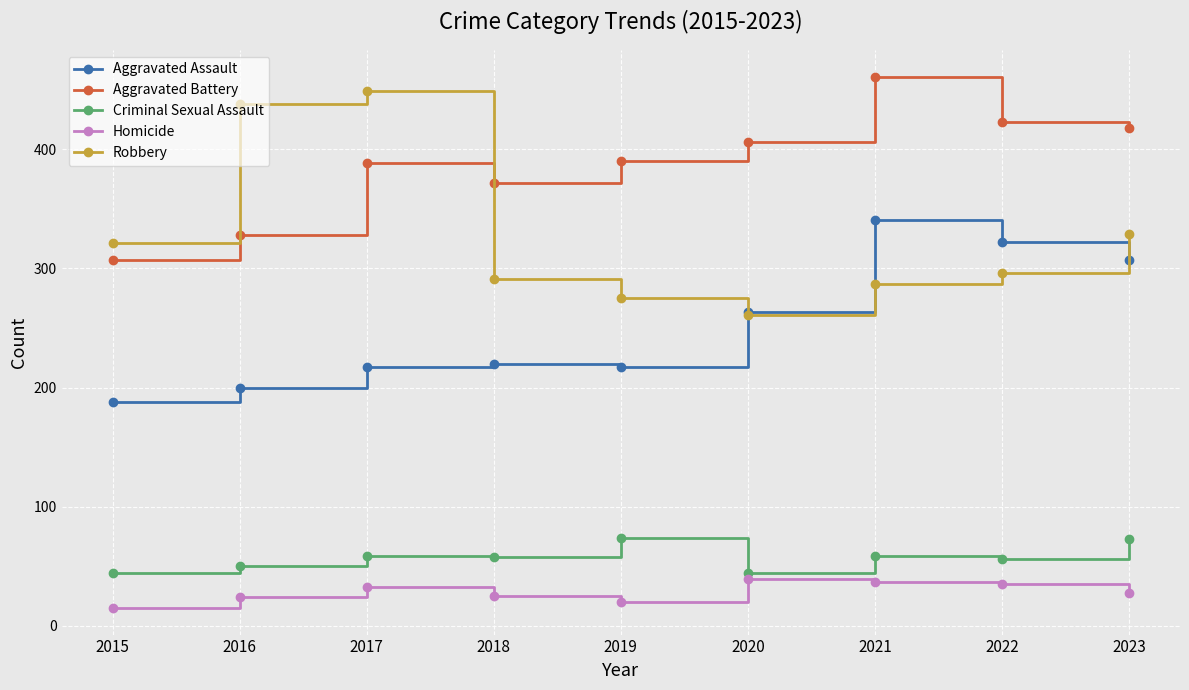

True or false: Robbery has a value of 94 at 2021.

False